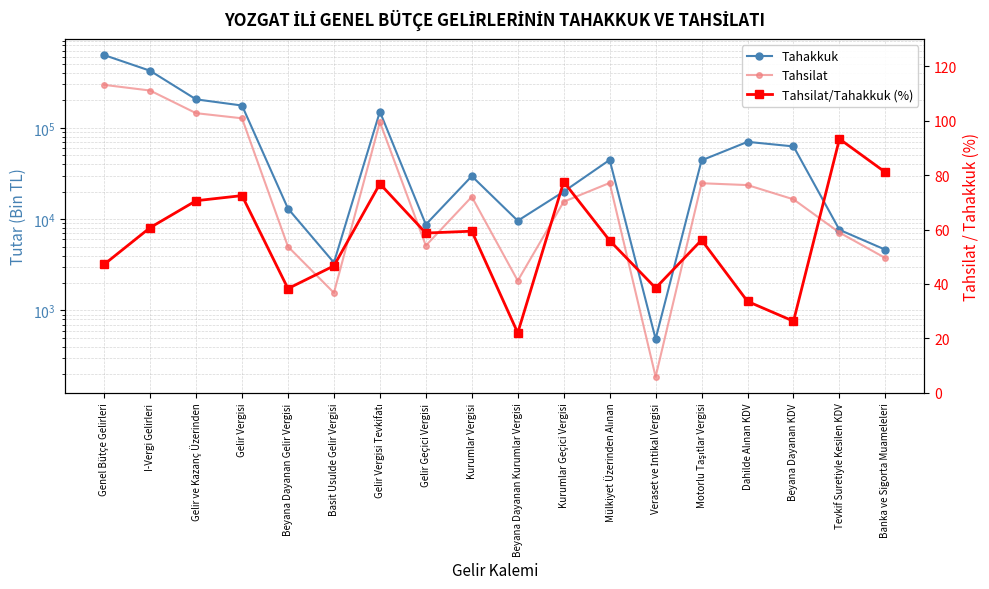

How many data points in Tahsilat are above 17602?

8